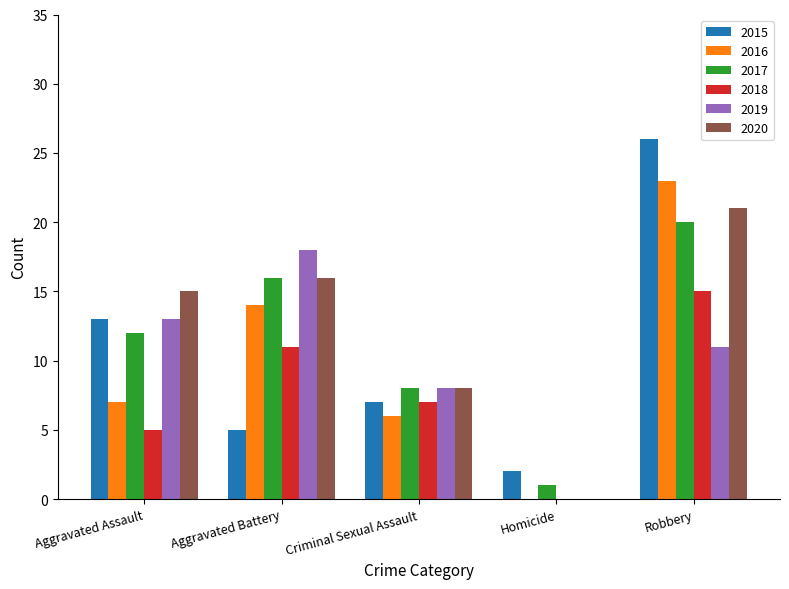

Which series changed the most between Aggravated Assault and Homicide?

2020